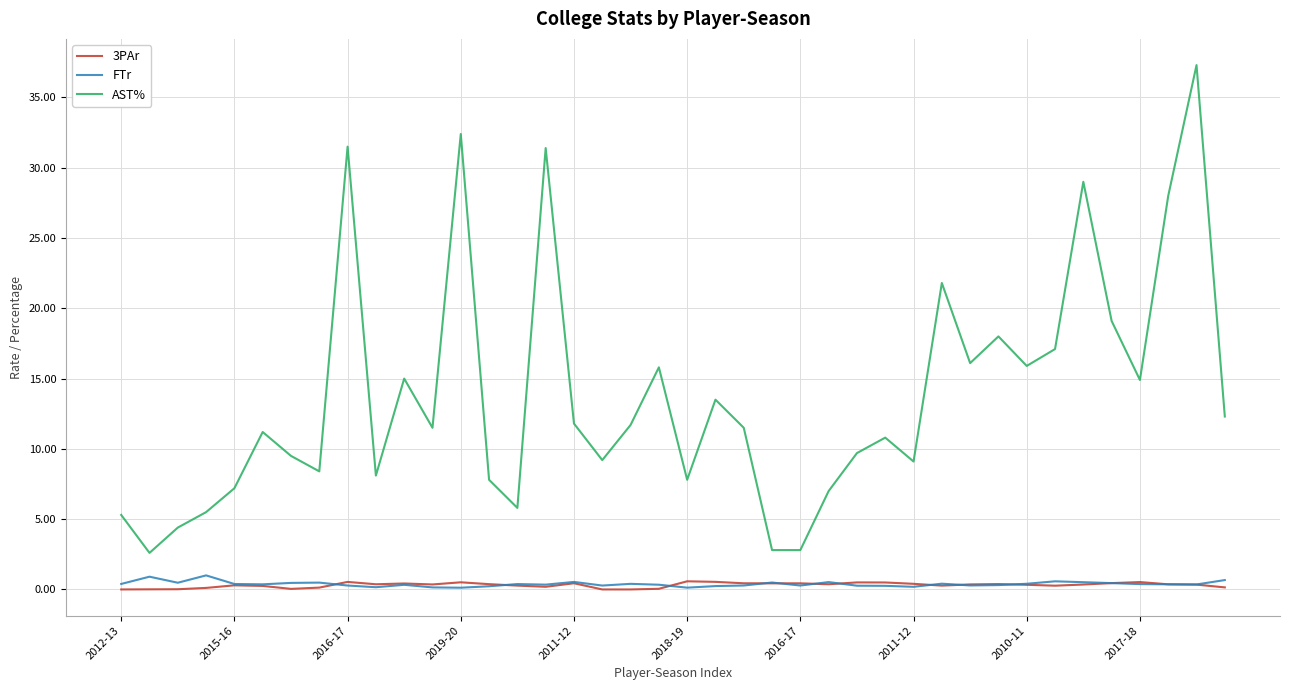

Which series has the largest total across all categories?

AST%